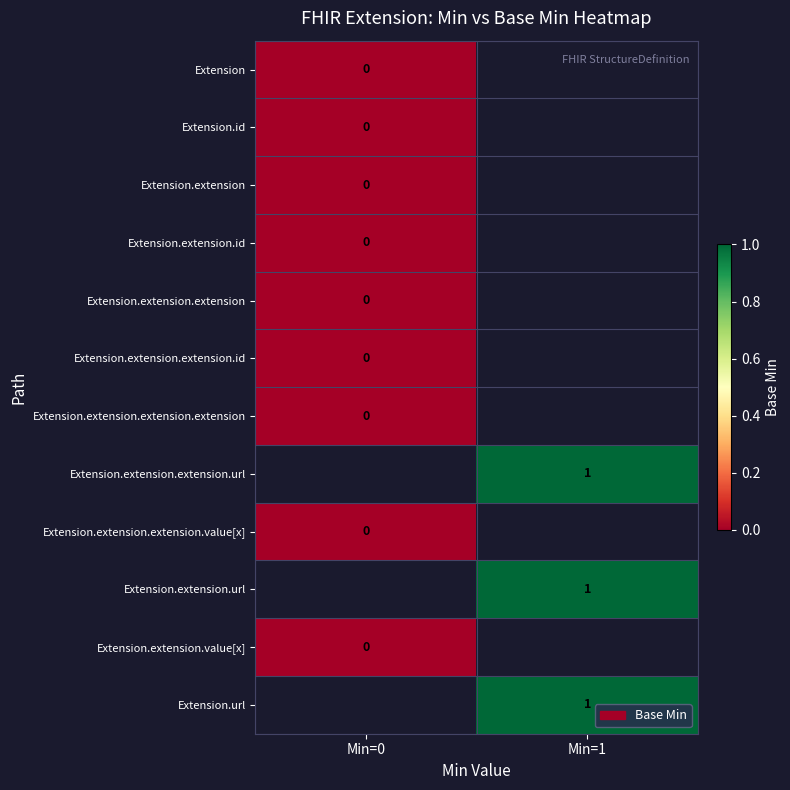

Is the value of Extension at Min=0 greater than the value of Extension.url at Min=1?

No